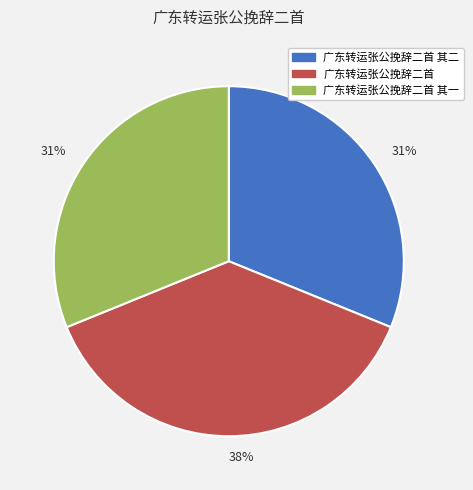

Is there a majority slice in this chart?

No